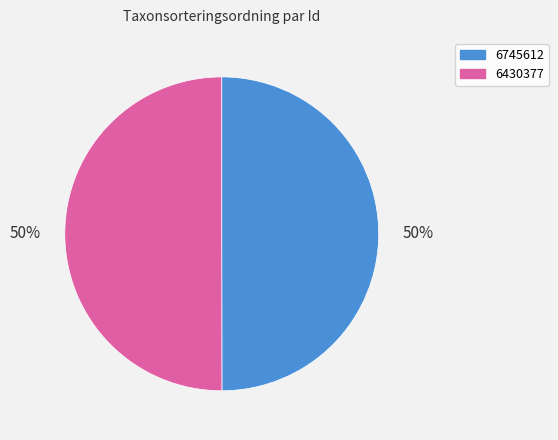

To the nearest percent, what is the combined percentage of 6745612 and 6430377?

100%